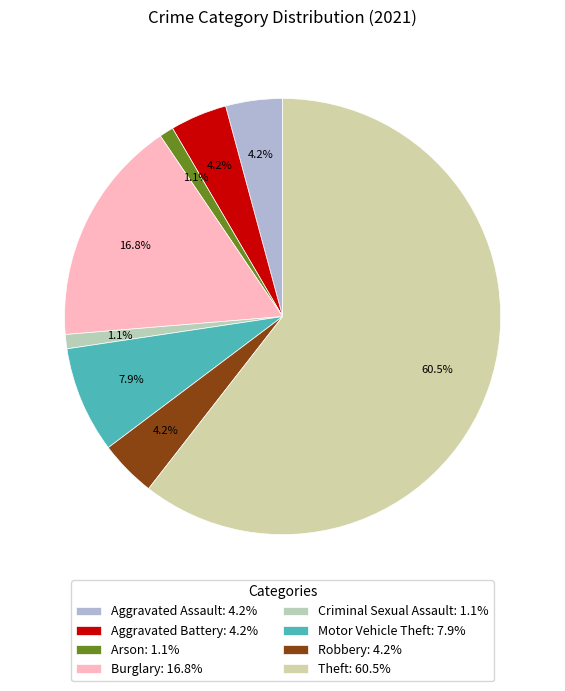

What is the change in value from Robbery to Theft?

+107